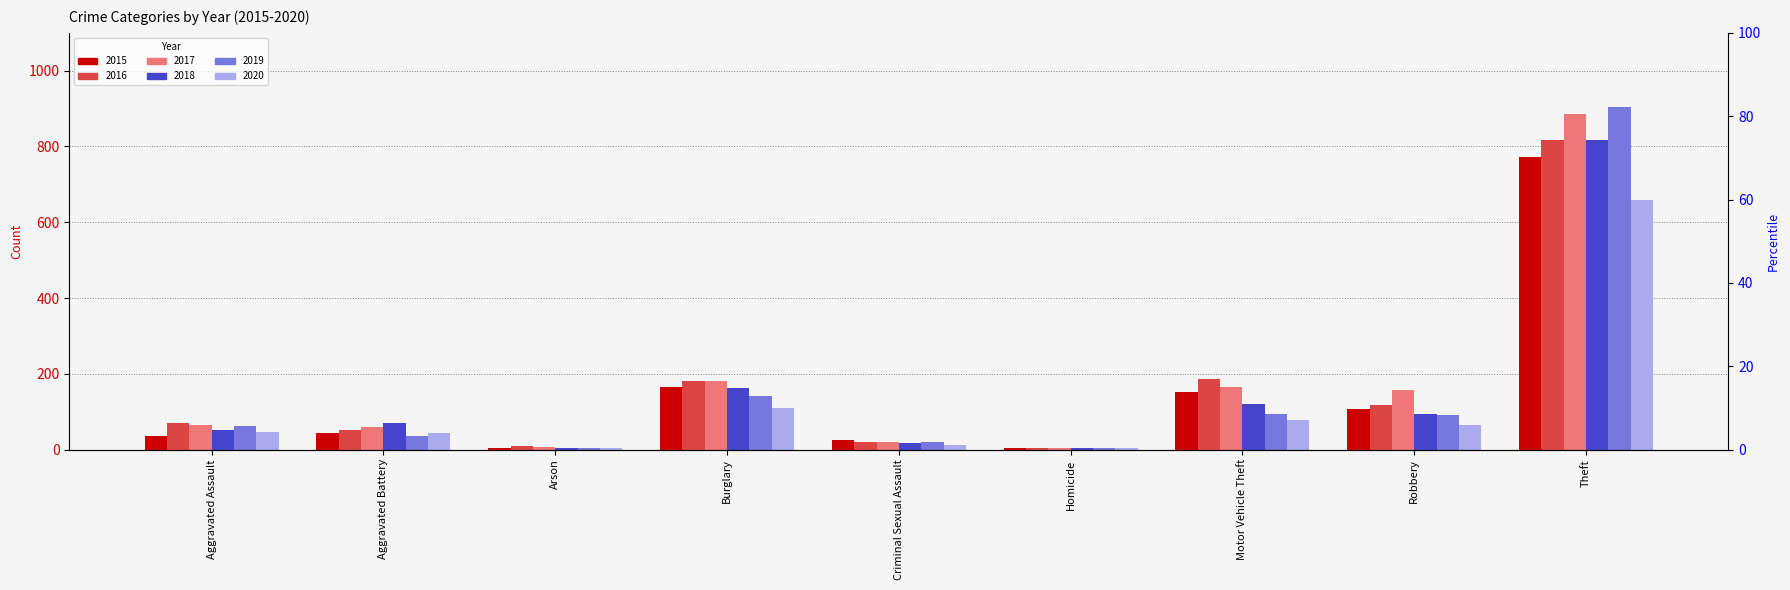

What is the maximum value shown in the chart?

905